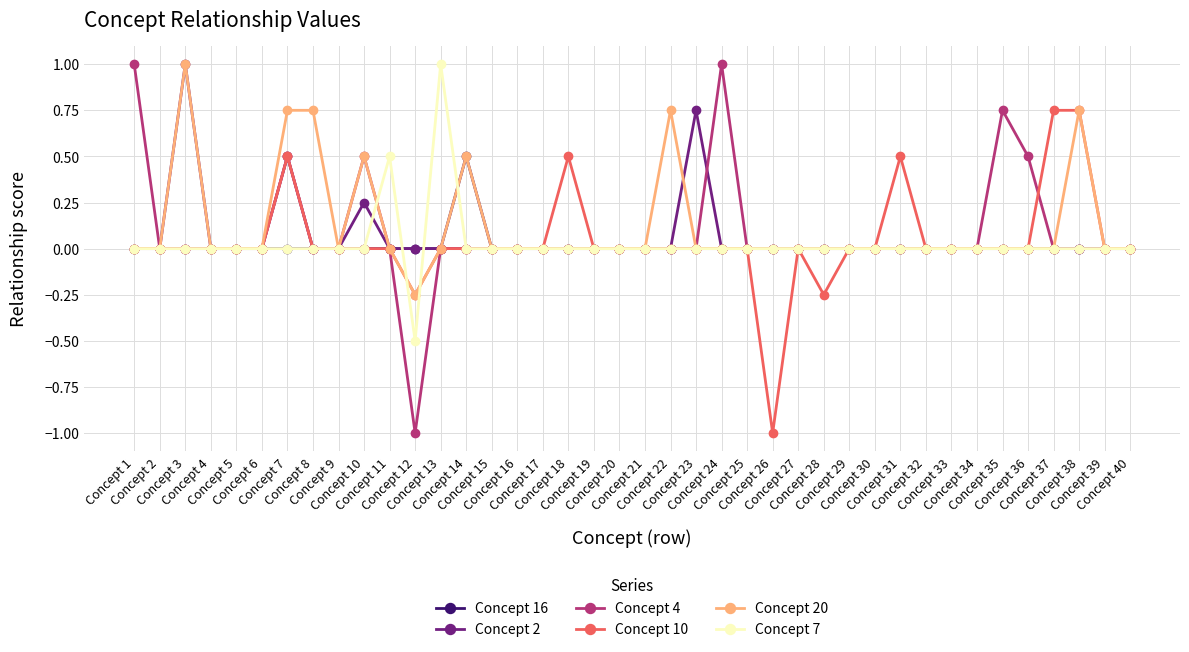

Count the number of categories in the chart.

40